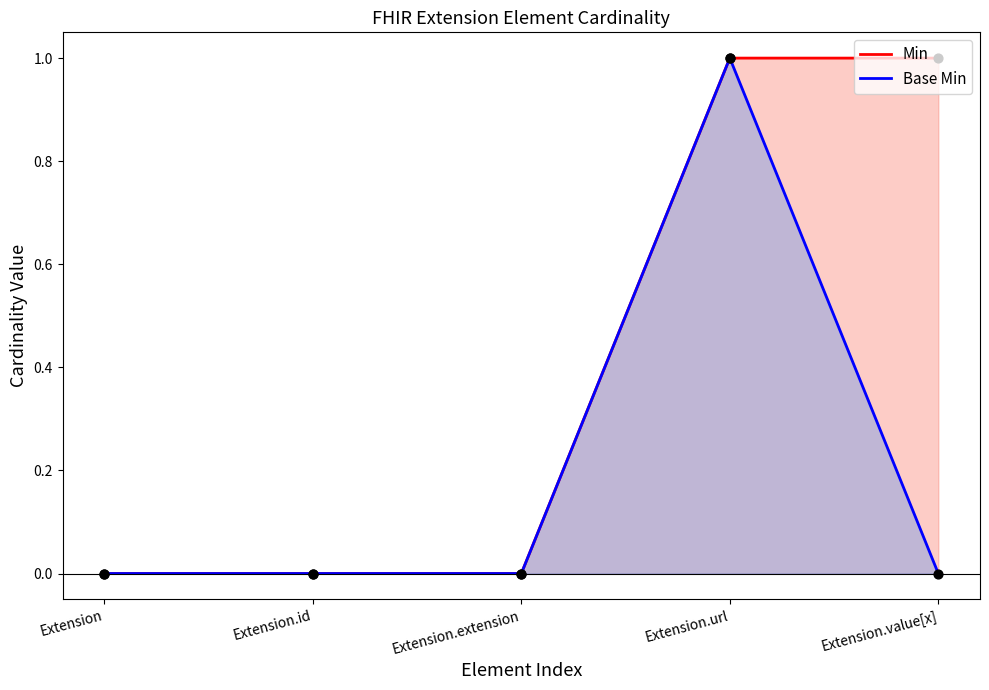

Which series has the largest total across all categories?

Min